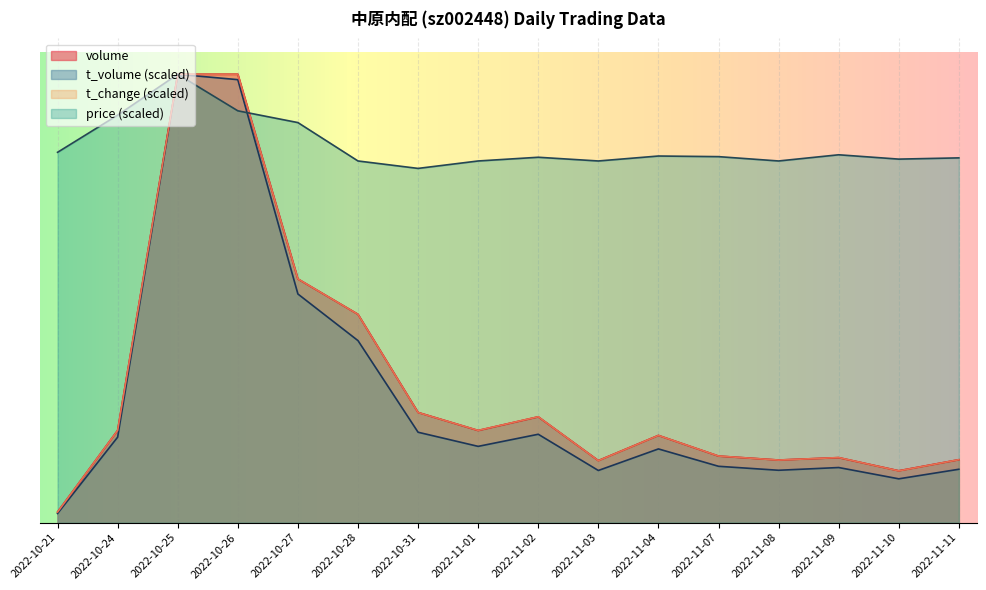

What is the label of the 2nd point from the left?

2022-10-24